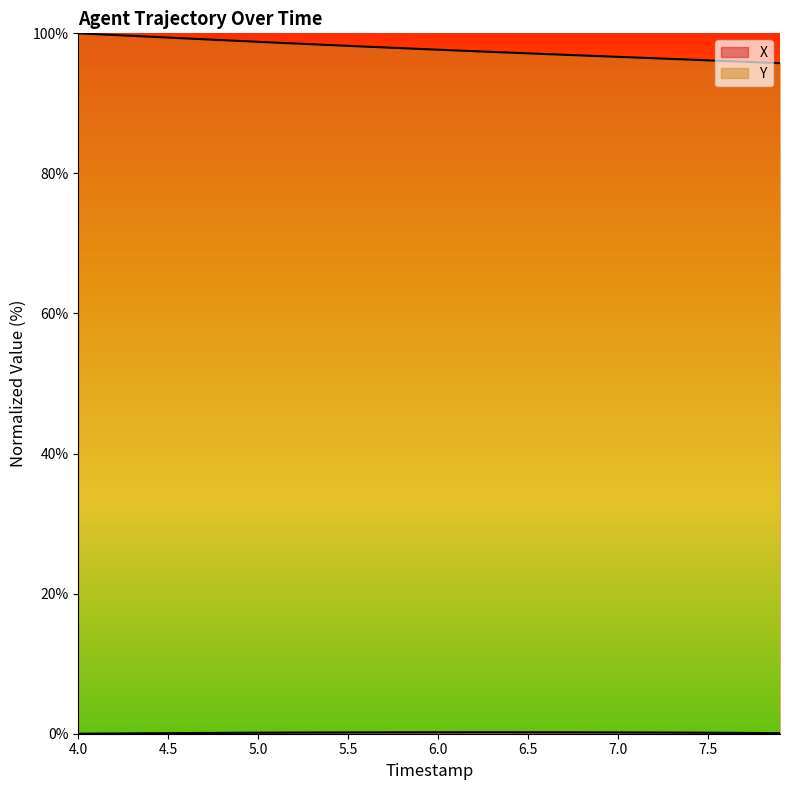

True or false: Y and X intersect in this chart.

False